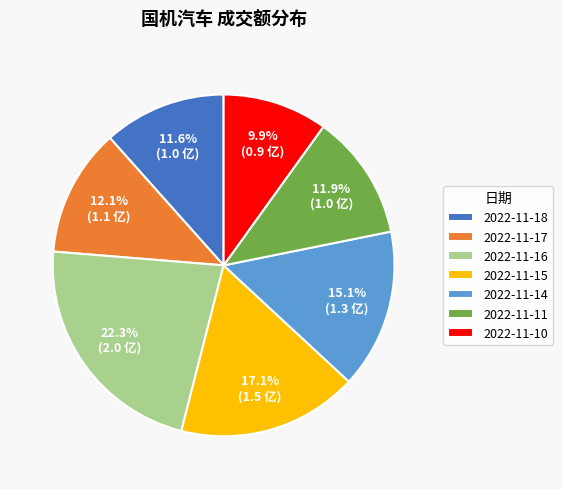

To the nearest percent, what is the difference between the 2022-11-16 and 2022-11-11 slice percentages?

10%